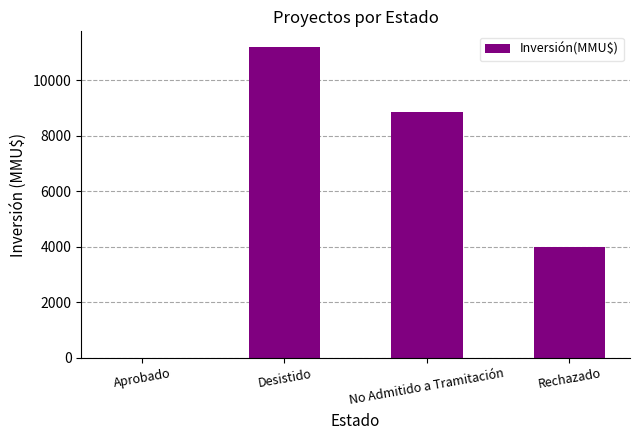

Count the number of categories in the chart.

4